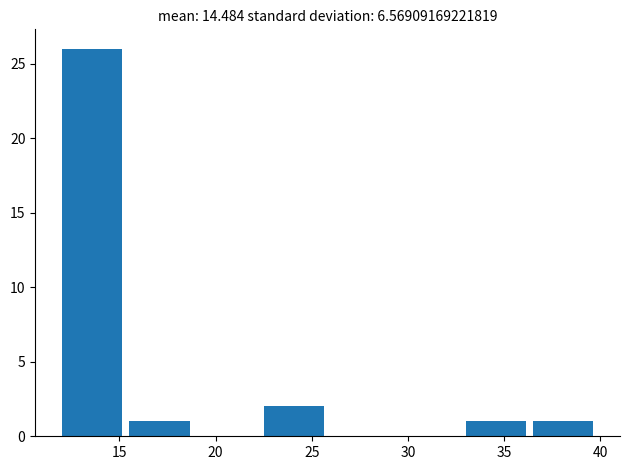

Reading left to right, transcribe this chart: for each bar, give the range it covers on the x-axis and its height. The values are not printed on the chart, so give them approximately, as read against the axis.

12.0 to 15.5: 26
15.5 to 19.0: 1
19.0 to 22.5: 0
22.5 to 26.0: 2
26.0 to 29.5: 0
29.5 to 33.0: 0
33.0 to 36.5: 1
36.5 to 40.0: 1